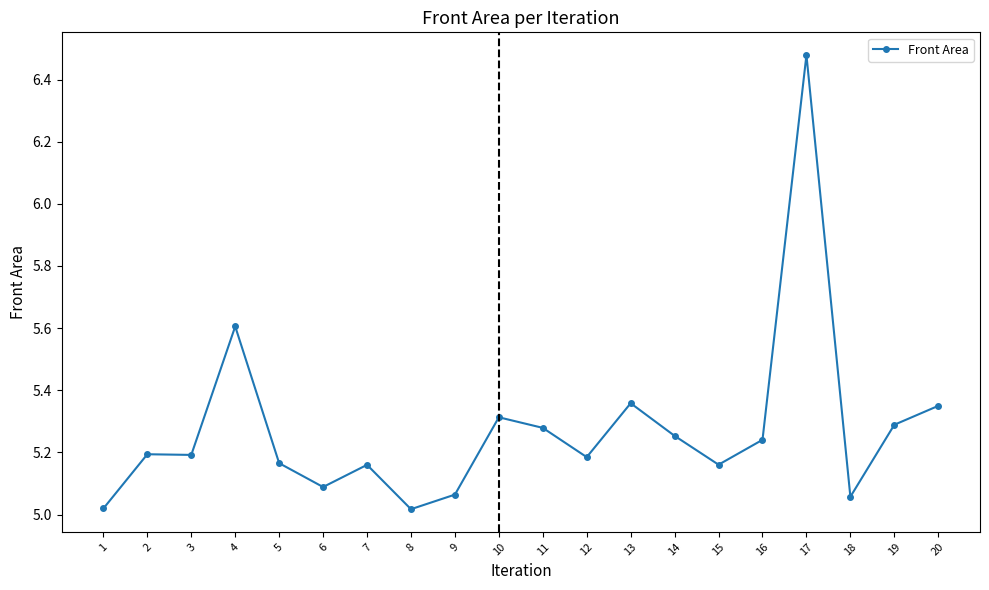

How many distinct data groups are displayed?

1